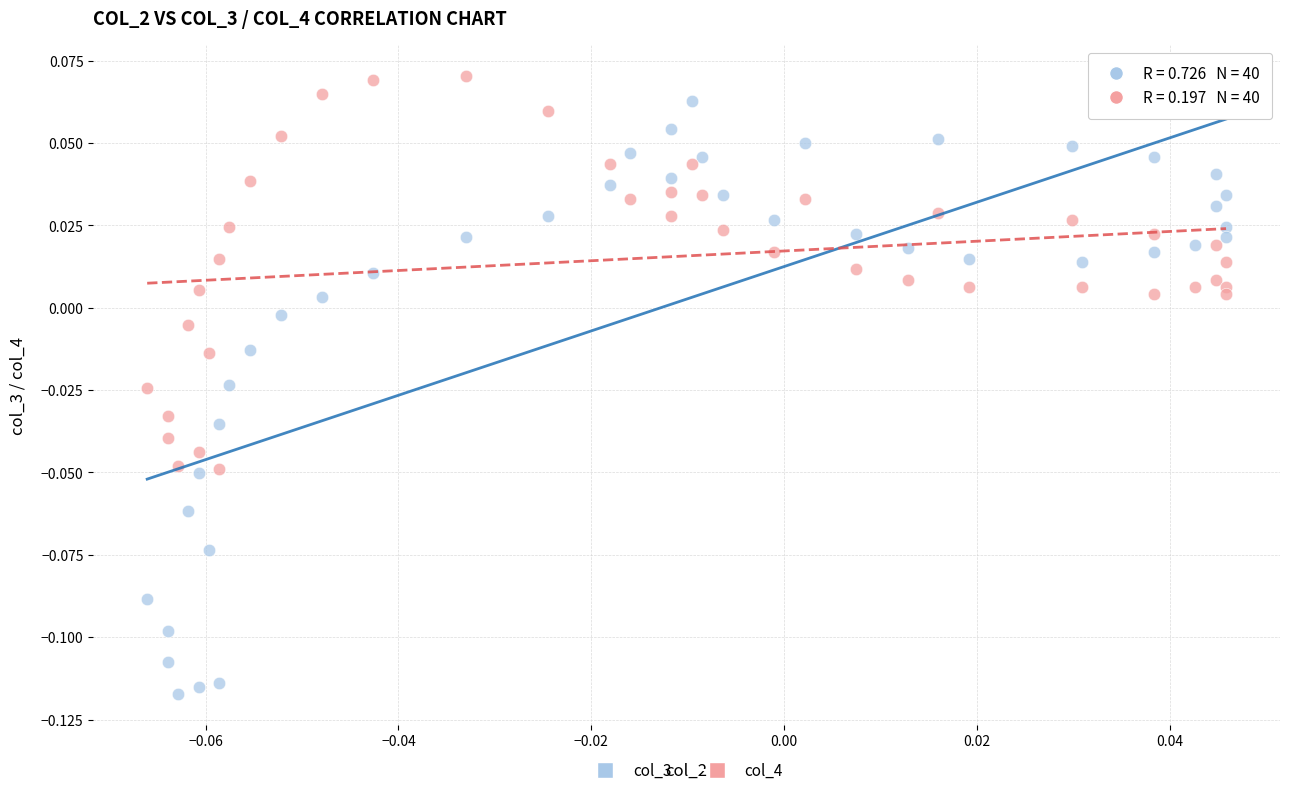

How many points are shown in the scatter plot?

80